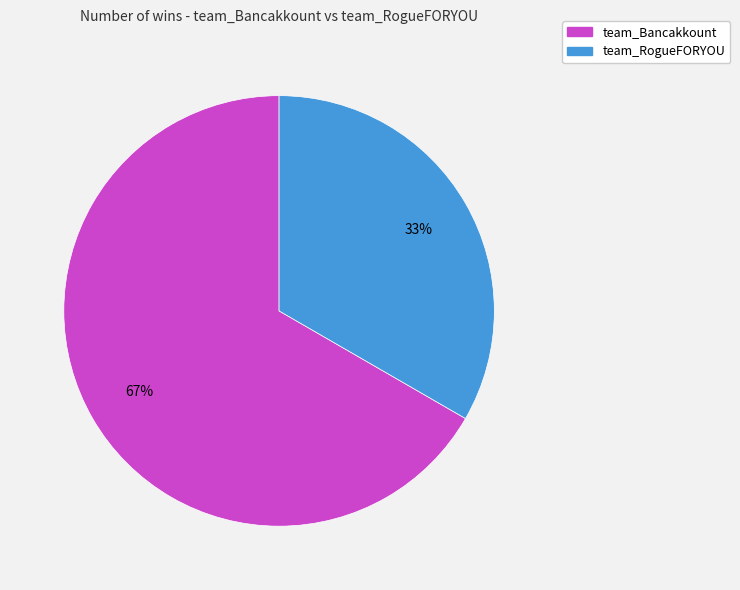

Count the number of slices in the pie.

2